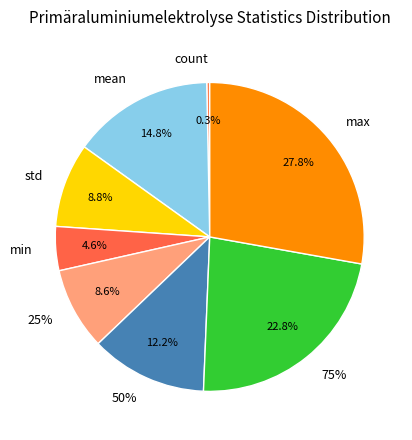

Combined, do 50% and mean account for over 50%?

No